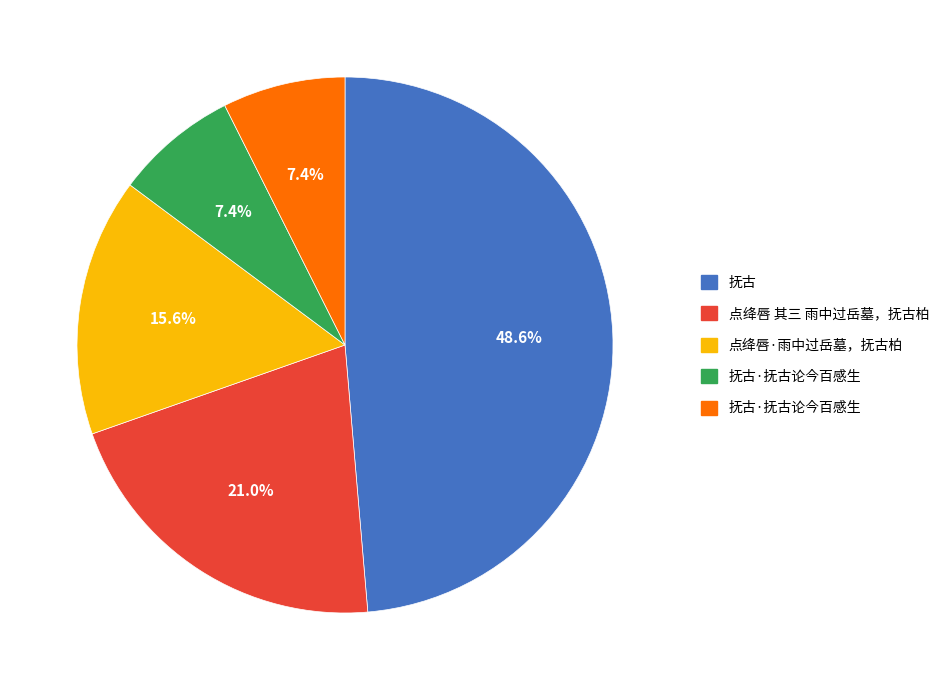

Is there a majority slice in this chart?

No